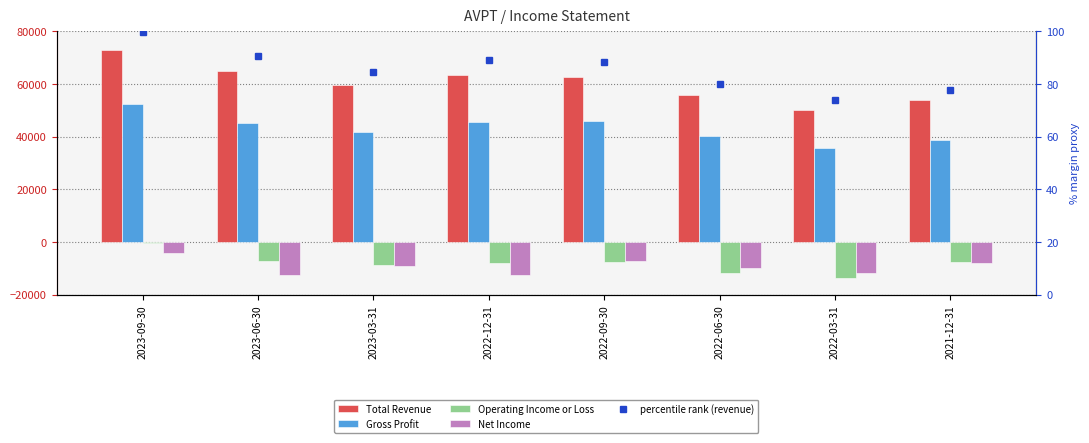

The value of Total Revenue at 2022-09-30 is 98955.2. True or false?

False